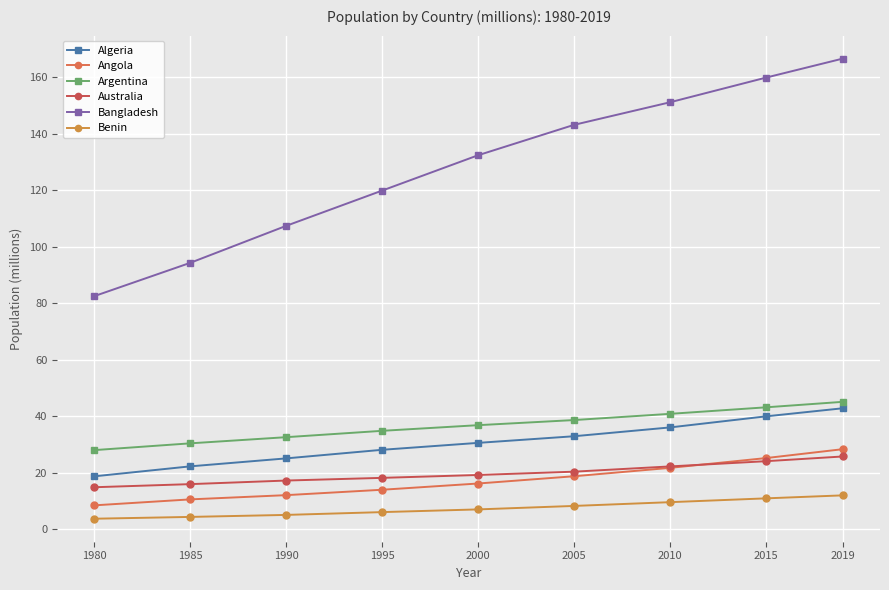

True or false: Algeria and Australia intersect in this chart.

False